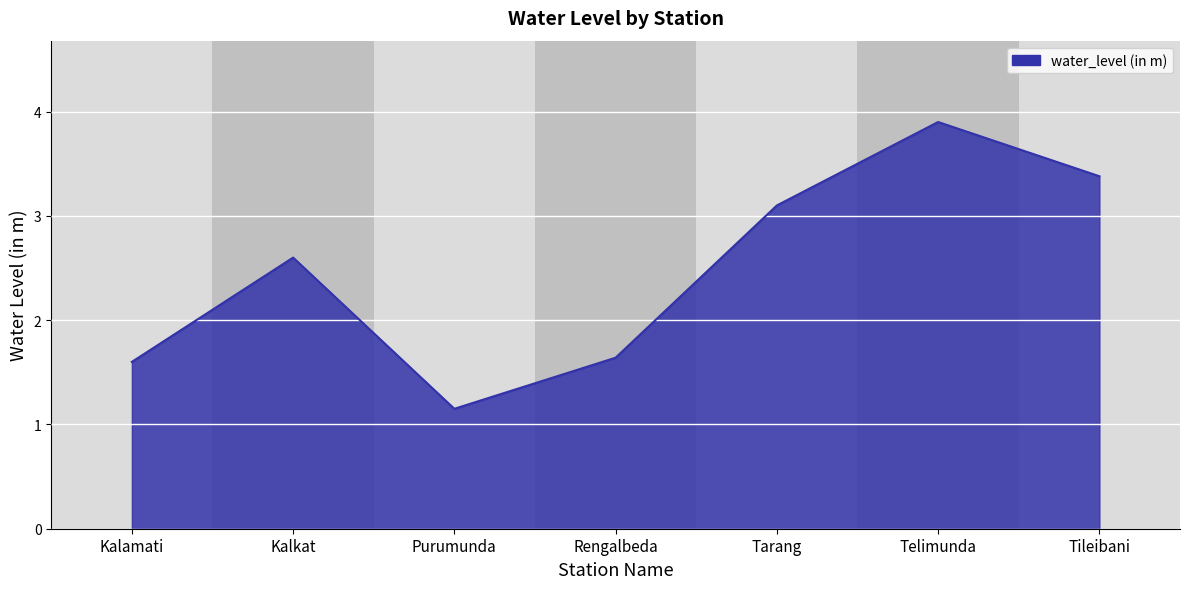

At which category does the chart reach its peak across all series?

Telimunda